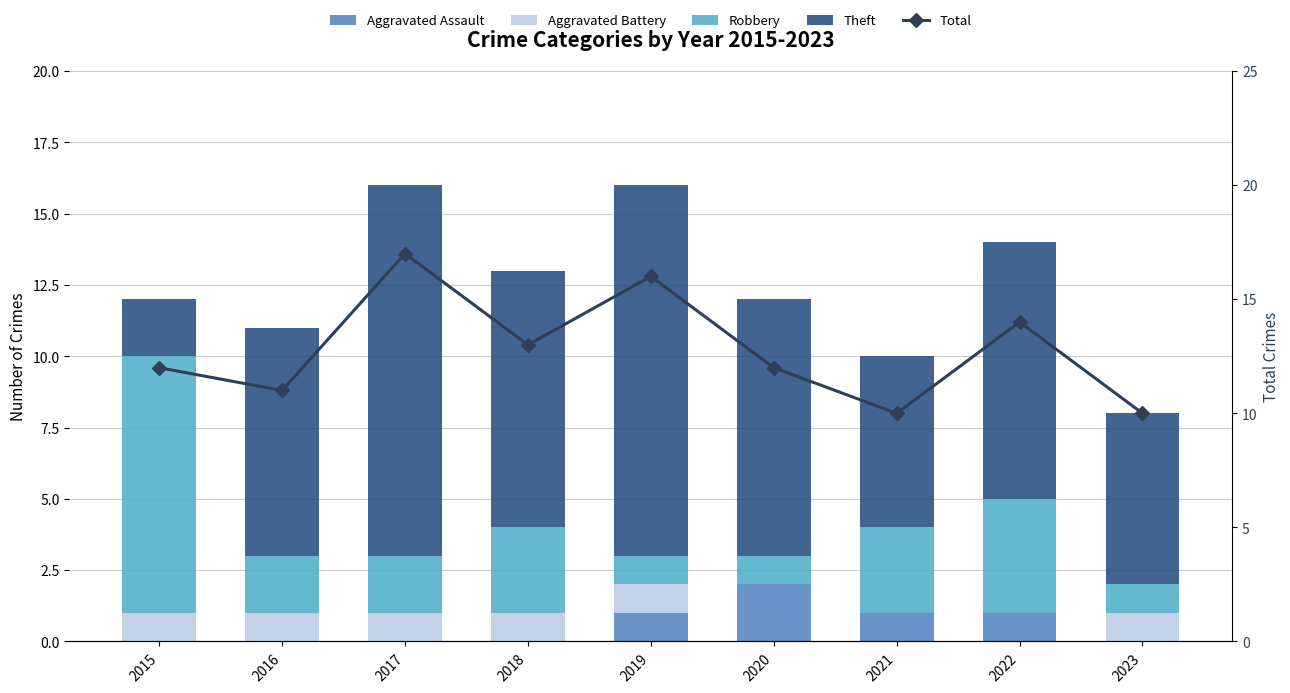

Rank the series by their maximum value, from lowest to highest.

Aggravated Battery, Aggravated Assault, Robbery, Theft, Total